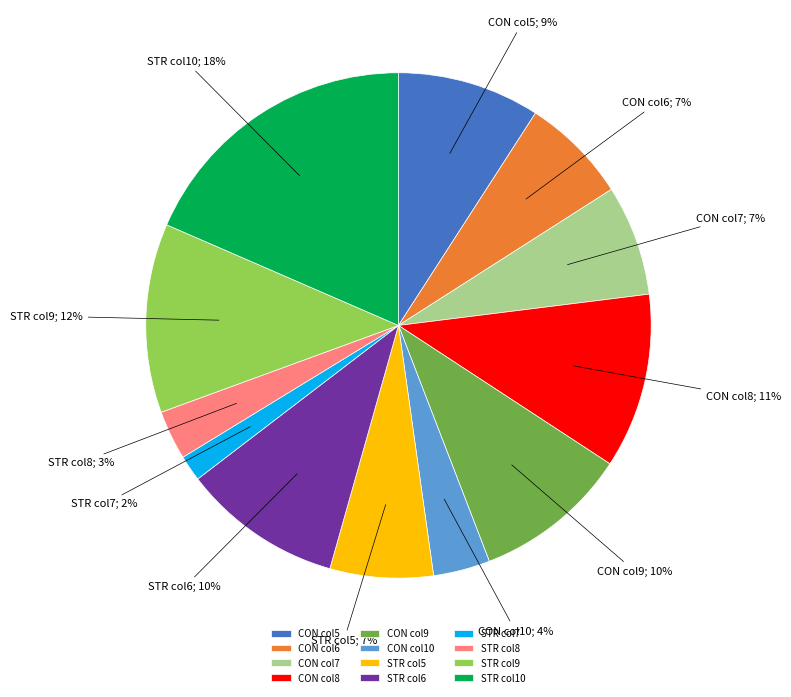

Combined, do CON col7 and STR col9 account for over 50%?

No